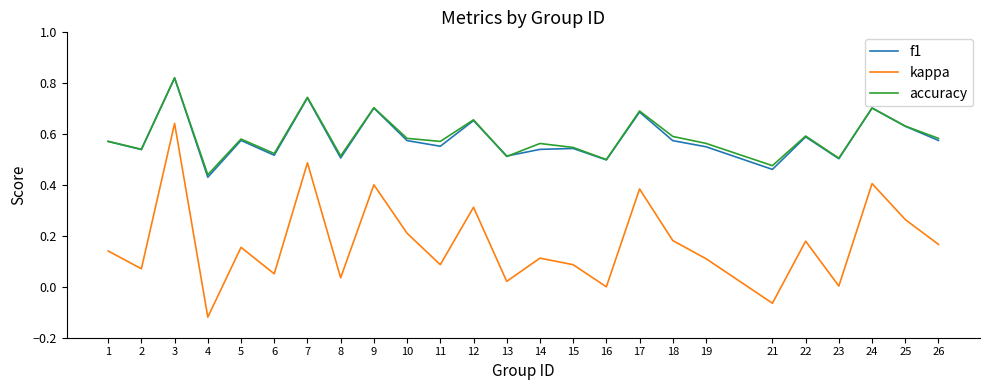

Which series has the widest spread of values?

kappa